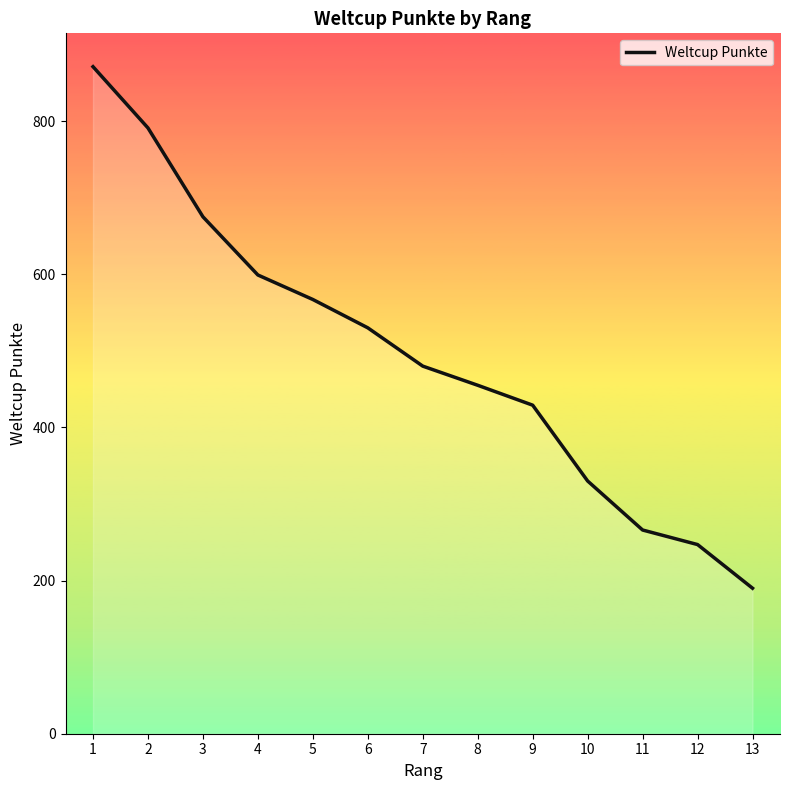

How many lines are shown in the chart?

1